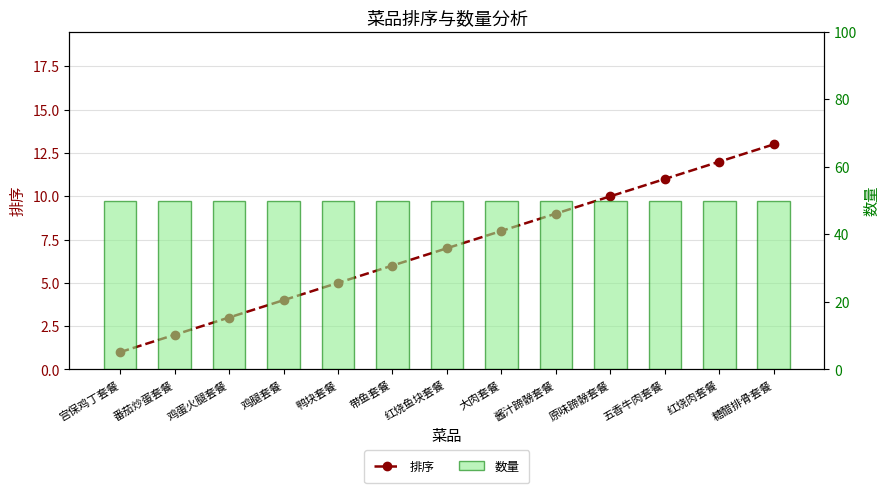

The value of 数量 at 酱汁蹄髈套餐 is 50. True or false?

True